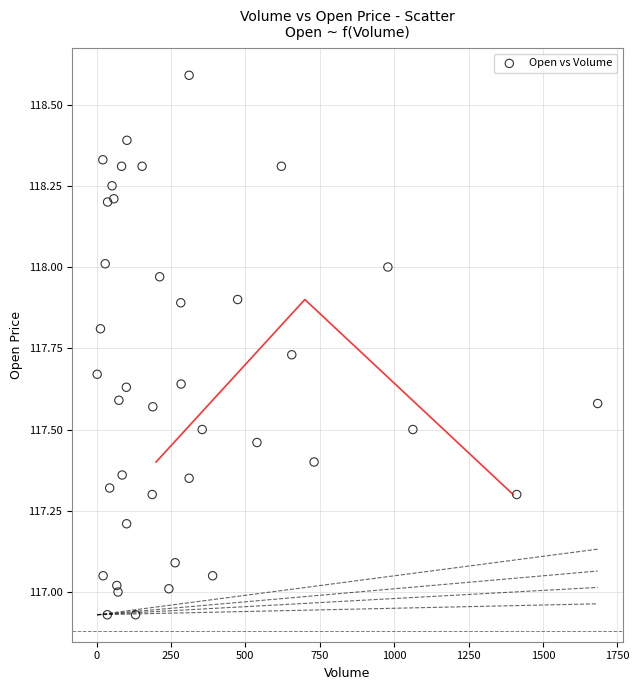

What is the range of X values (max minus min)?

1682.0